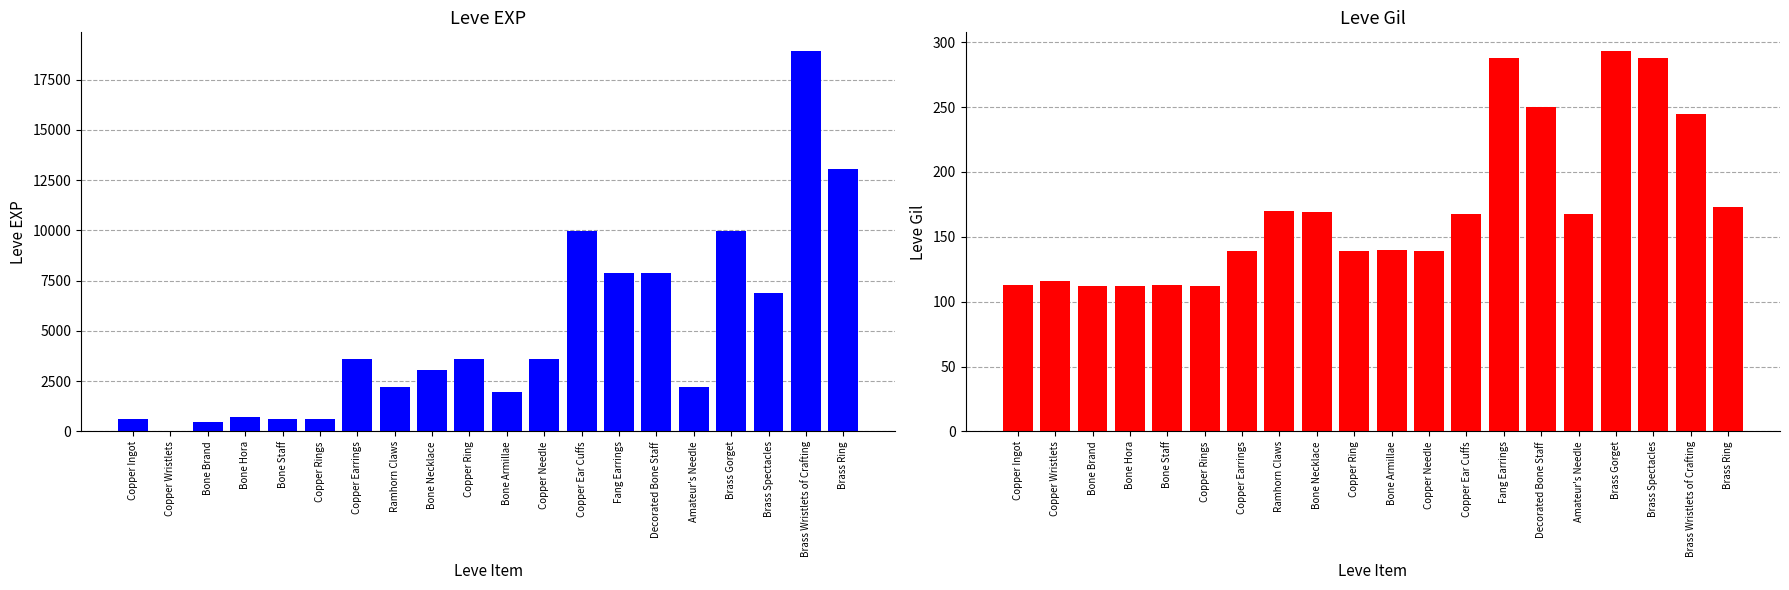

List the series in order of their peak value, highest first.

Leve EXP, Leve Gil